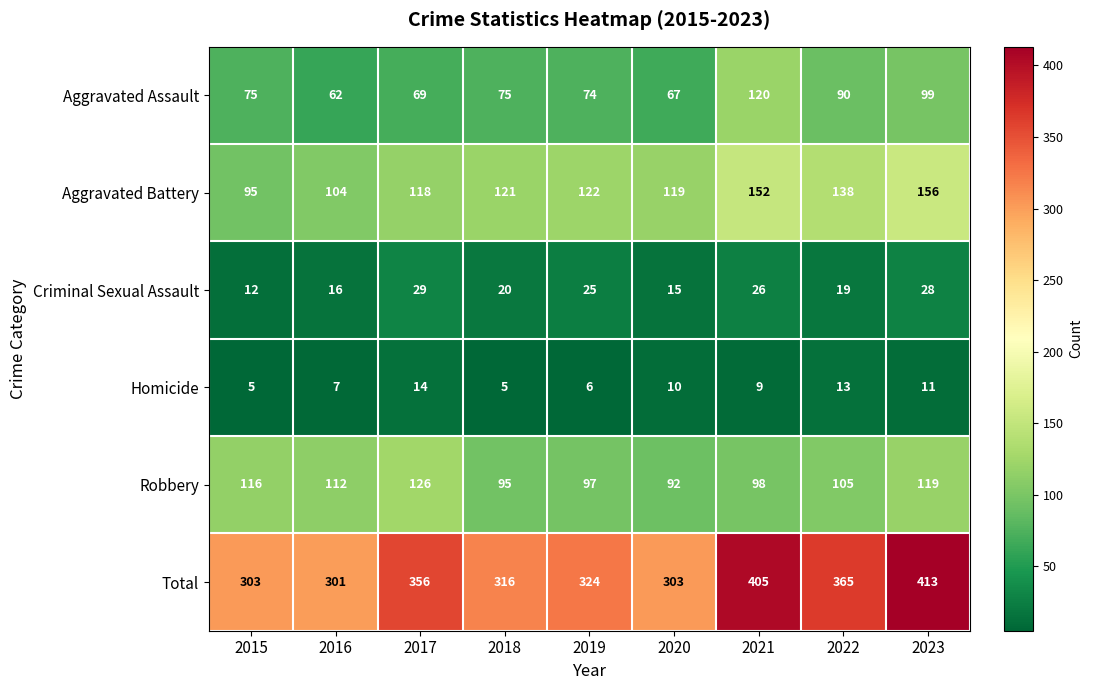

Is it true that Total equals 94 at 2020?

False